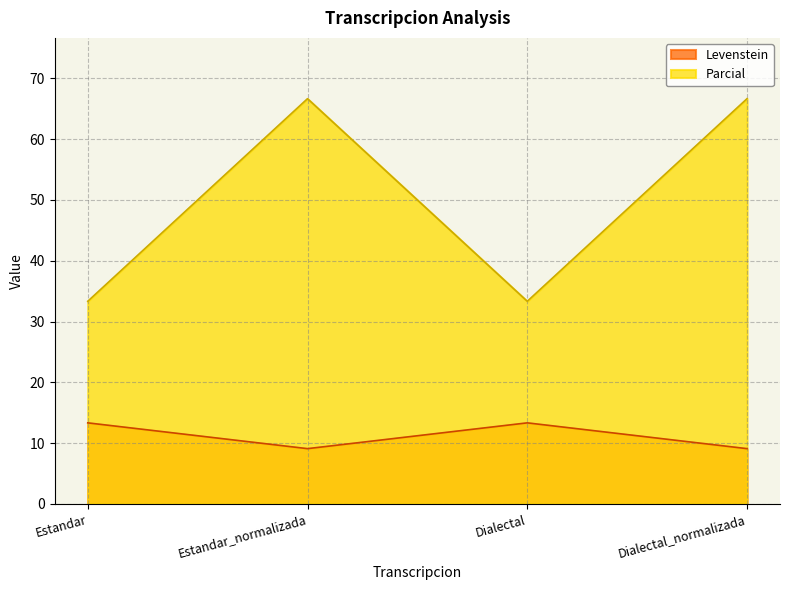

At which category is the sum across all series the highest?

Estandar_normalizada